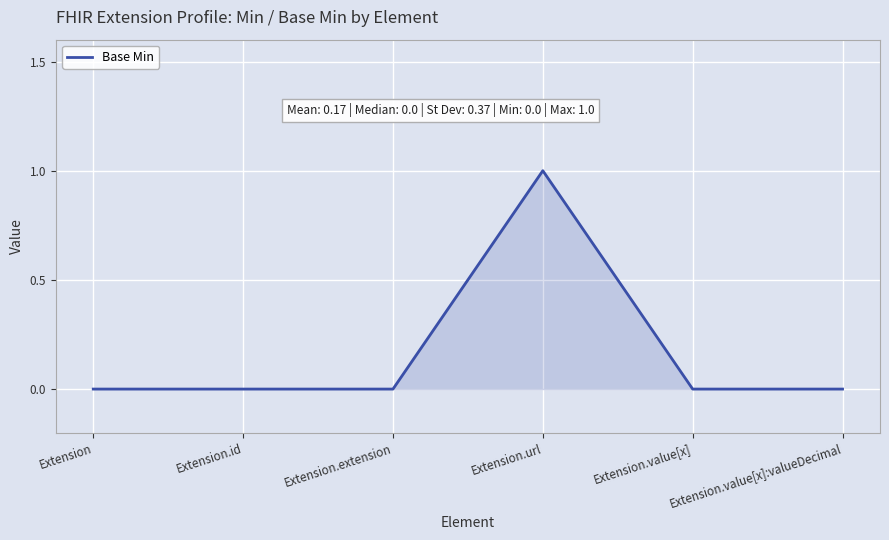

How many values are between 0 and 1?

6